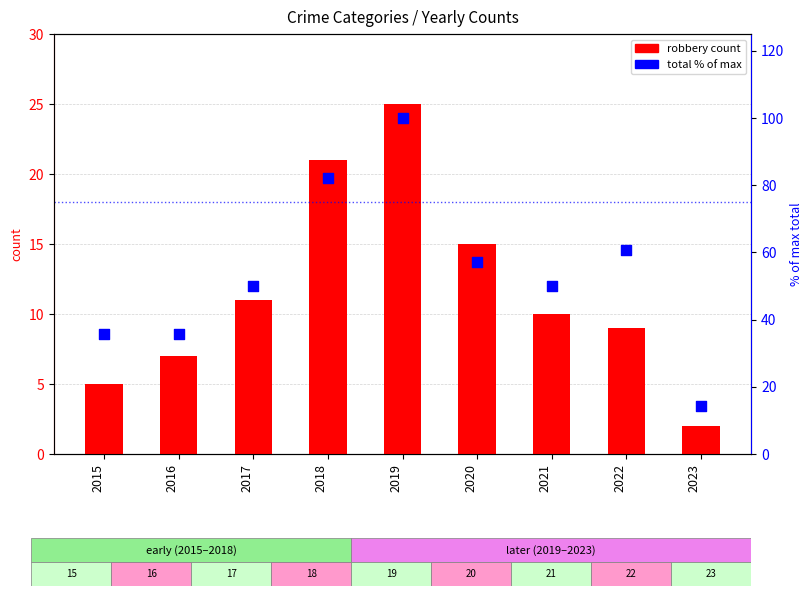

What is the total value across all series at 2023?

16.3